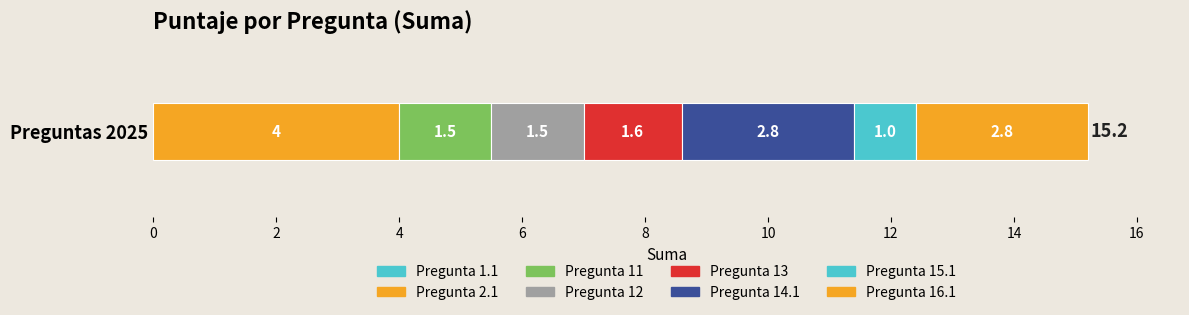

How many data points does each series have?

1